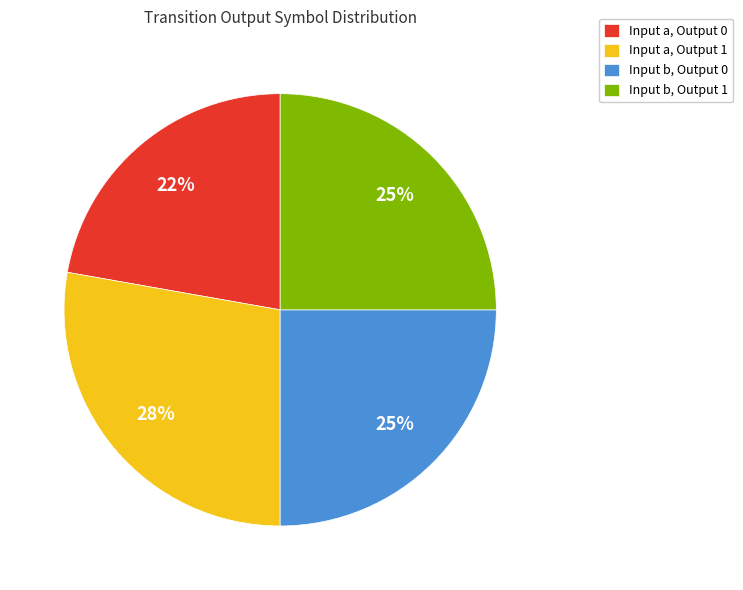

Do Input a, Output 0 and Input b, Output 1 together represent more than half of the pie?

No